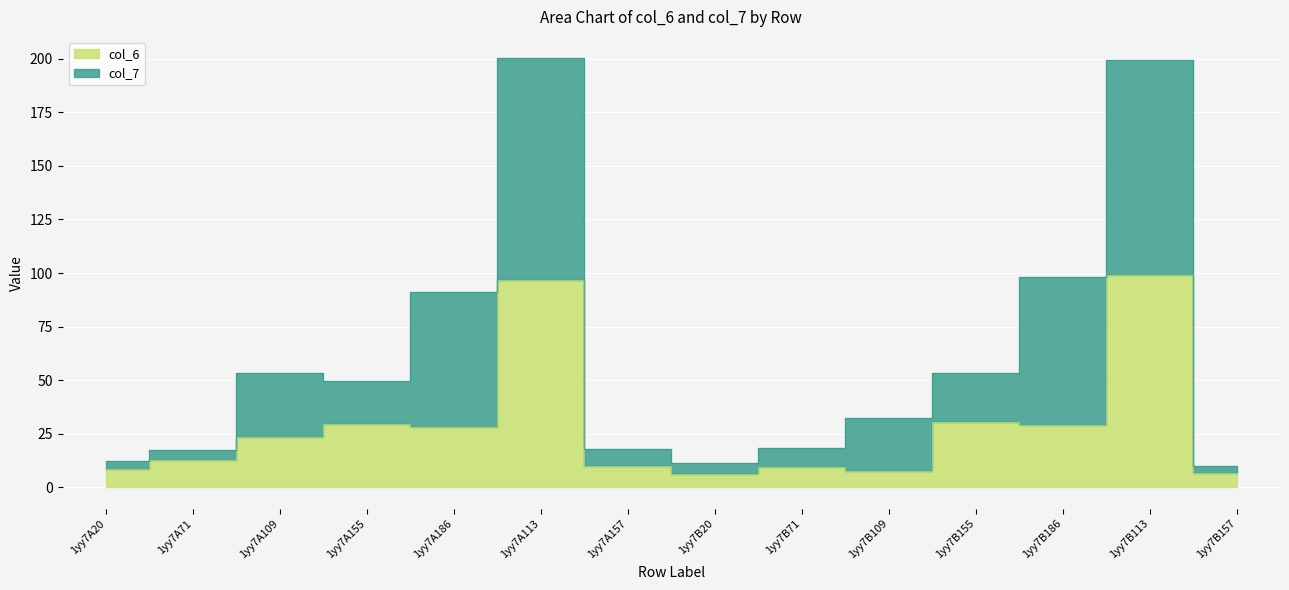

List the labels in order of value, largest first.

1yy7B113, 1yy7A113, 1yy7B155, 1yy7A155, 1yy7B186, 1yy7A186, 1yy7A109, 1yy7A71, 1yy7A157, 1yy7B71, 1yy7A20, 1yy7B109, 1yy7B157, 1yy7B20